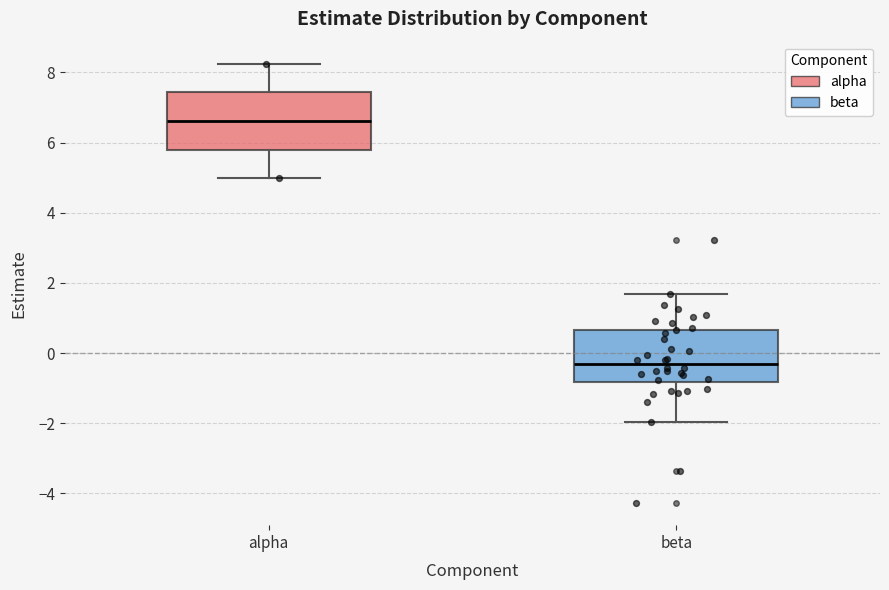

Where is the lower edge of the box for beta on the y-axis? The values are not printed on the chart, so give them approximately, as read against the axis.

-0.8